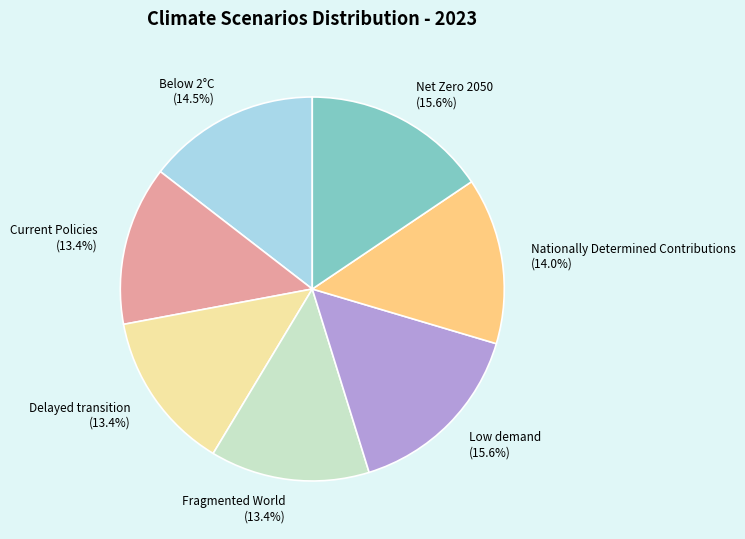

Is the sum of Current Policies (13.4%) and Low demand (15.6%) greater than half?

No